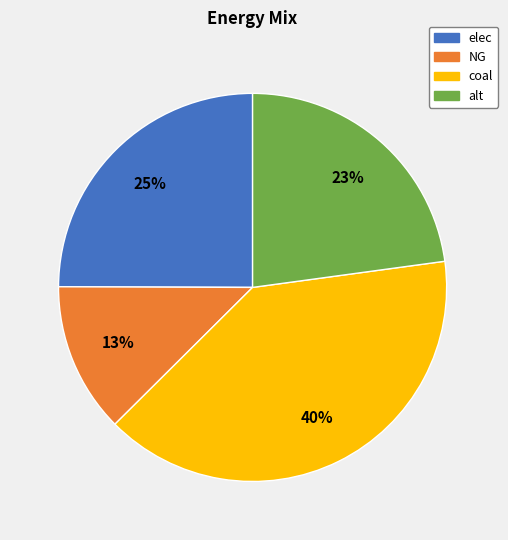

Which has a higher value, coal or alt?

coal